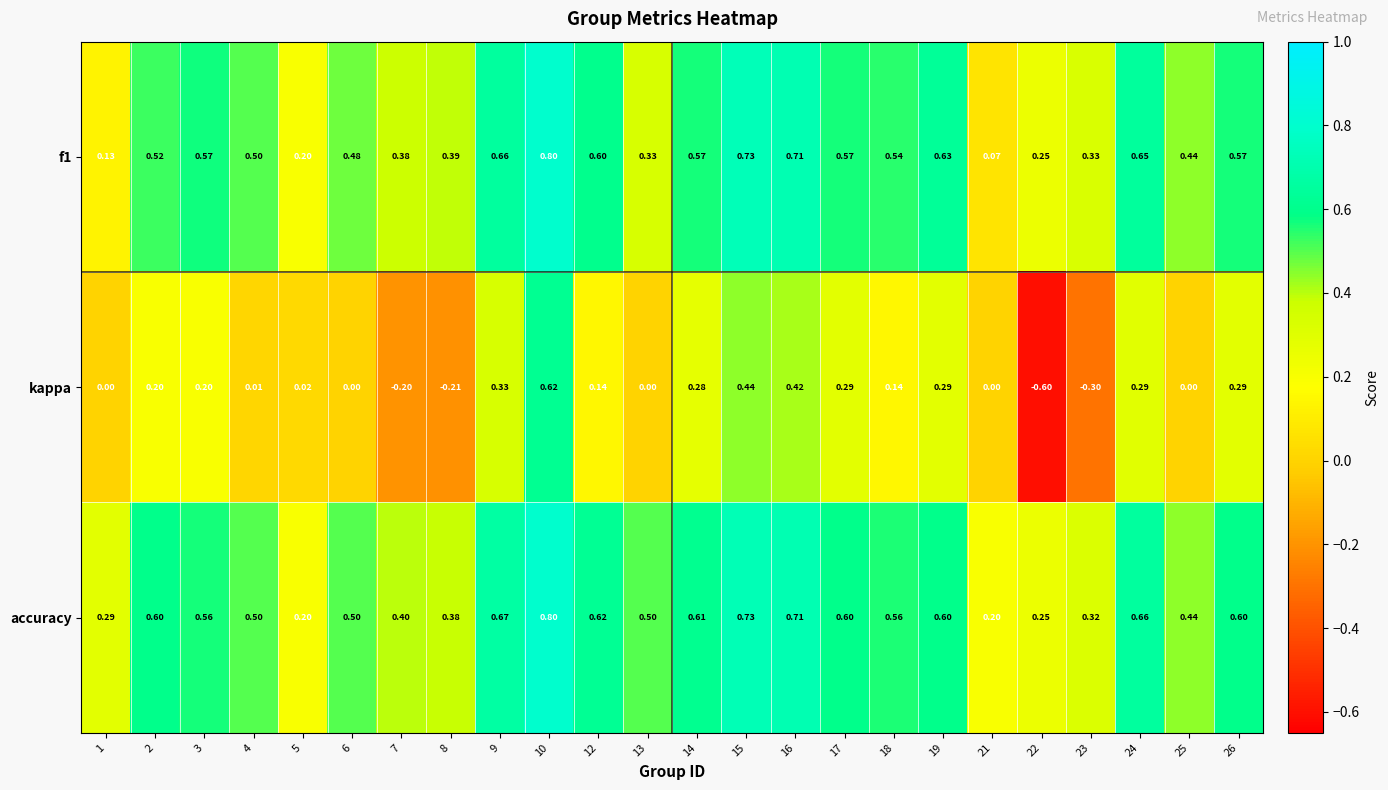

Which series has the widest spread of values?

kappa